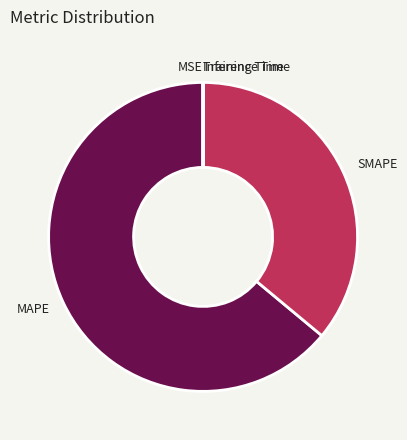

Is it true that MAPE is 64% of the pie?

True